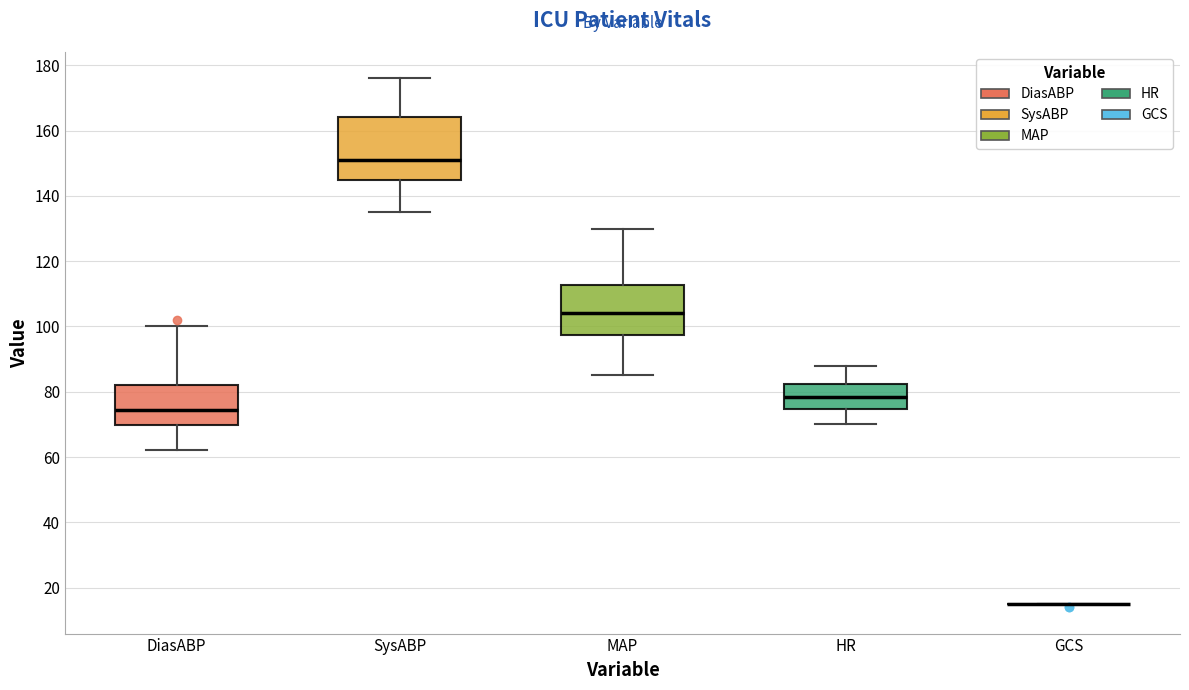

Reading left to right, read every box against the y-axis: the position of its median line, the range the box covers, and the ends of its whiskers. The values are not printed on the chart, so give them approximately, as read against the axis.

DiasABP: median 74, box 70 to 82, whiskers 62 to 100
SysABP: median 152, box 144 to 164, whiskers 136 to 176
MAP: median 104, box 98 to 112, whiskers 86 to 130
HR: median 78, box 74 to 82, whiskers 70 to 88
GCS: box collapsed to a line at 16, whiskers 16 to 16